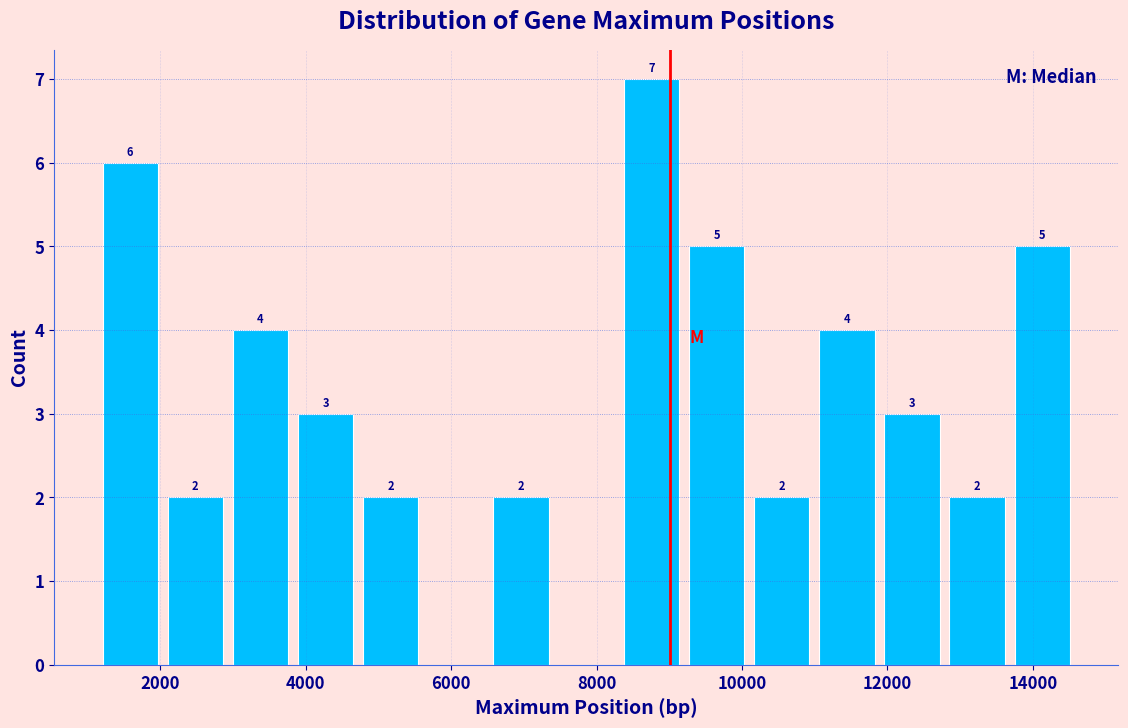

Which range on the x-axis has the tallest bar?

8400 to 9200